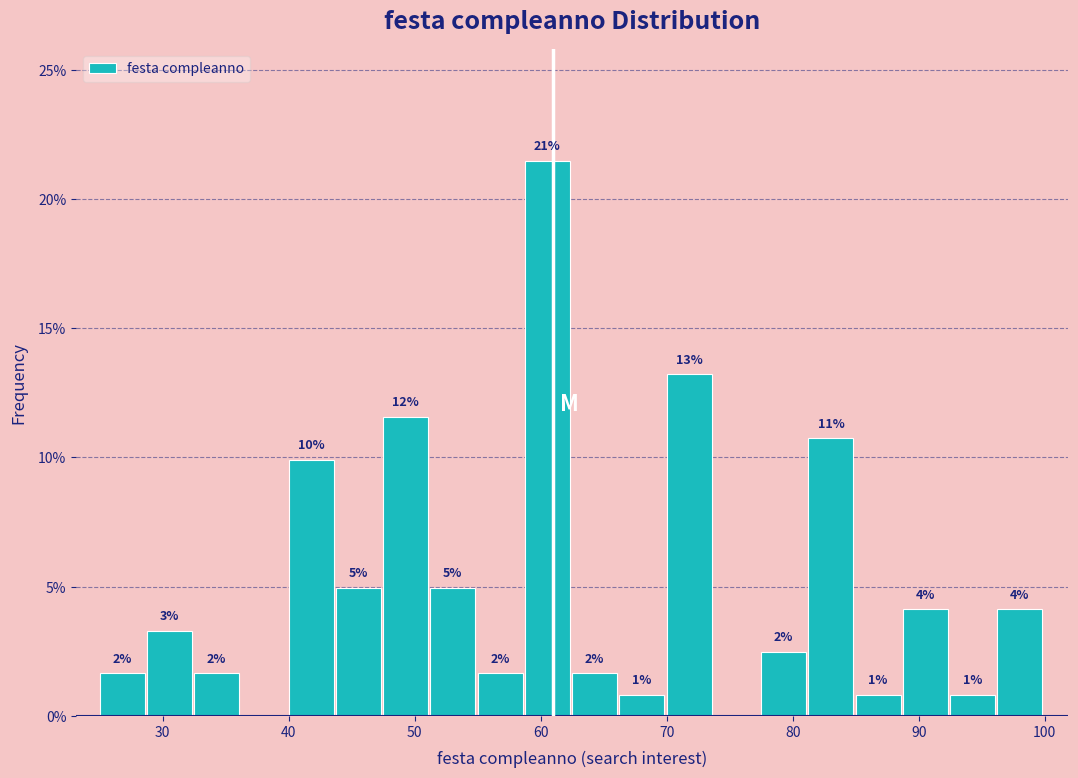

Around what value on the x-axis is the tallest bar? Give the approximate position of its centre, as read against the axis.

61